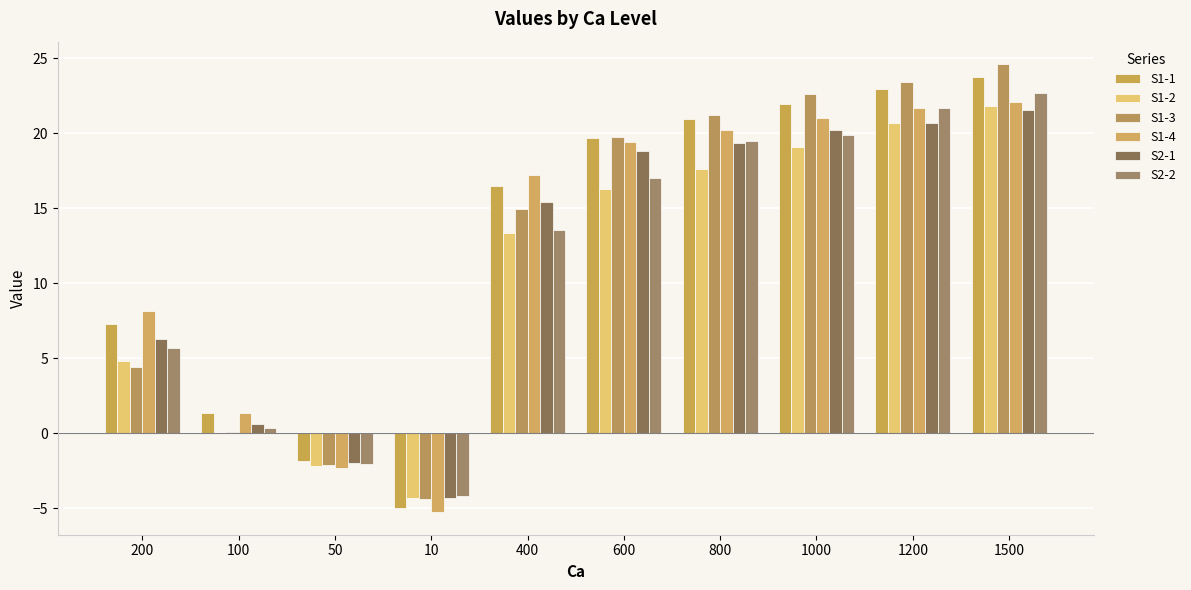

What is the spread (max minus min) of values at 100?

1.4